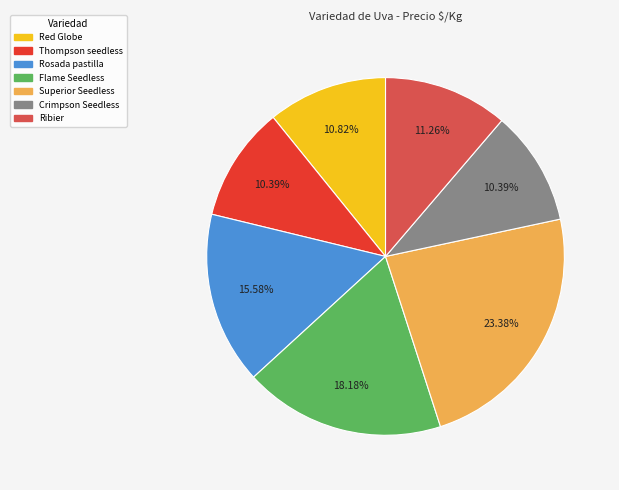

Count the number of slices in the pie.

7